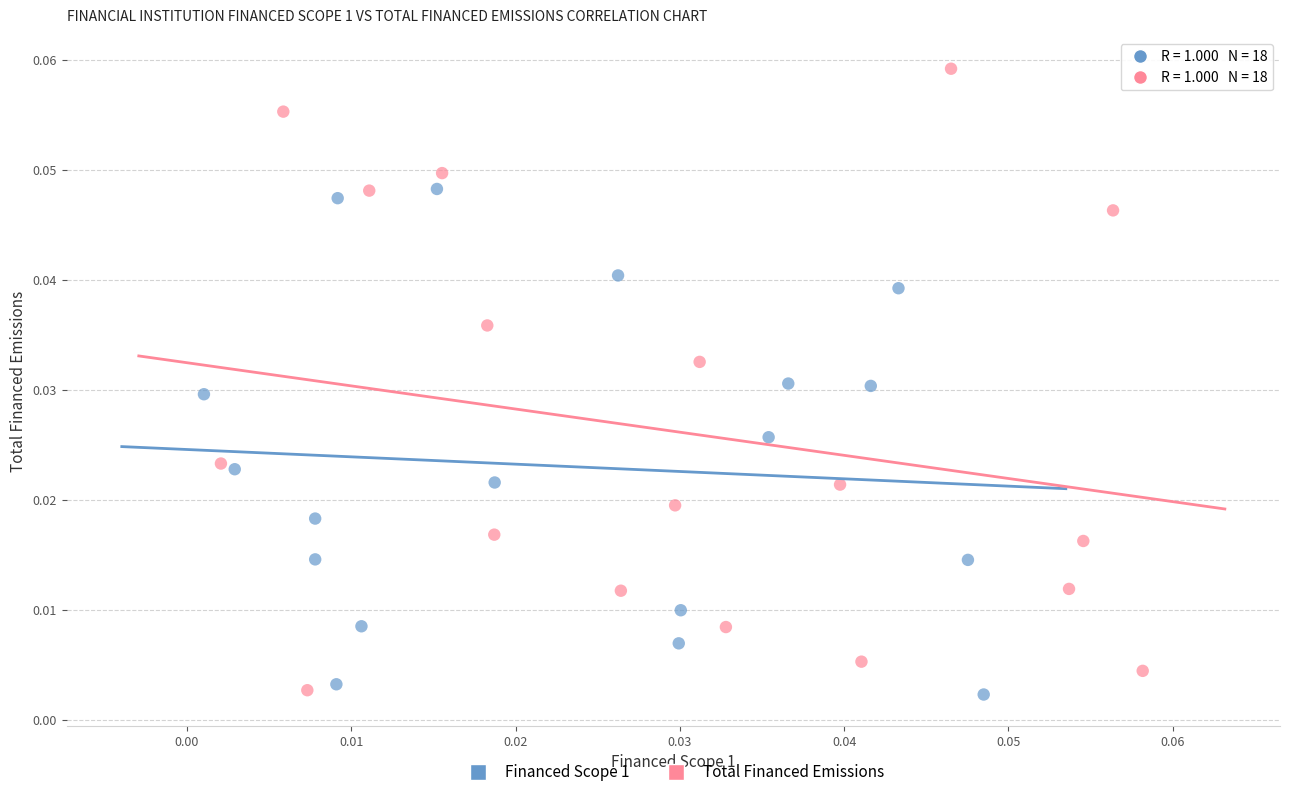

Which series has the largest Y range (max minus min)?

Total Financed Emissions